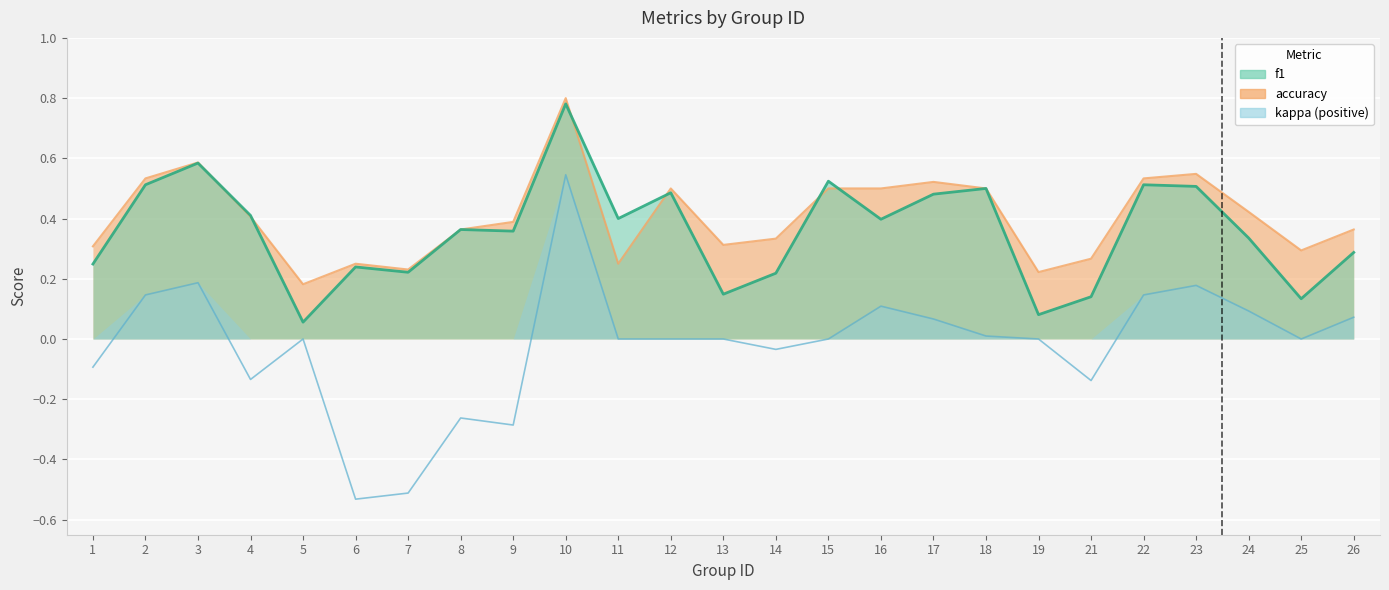

Rank the series by their maximum value, from lowest to highest.

kappa, f1, accuracy